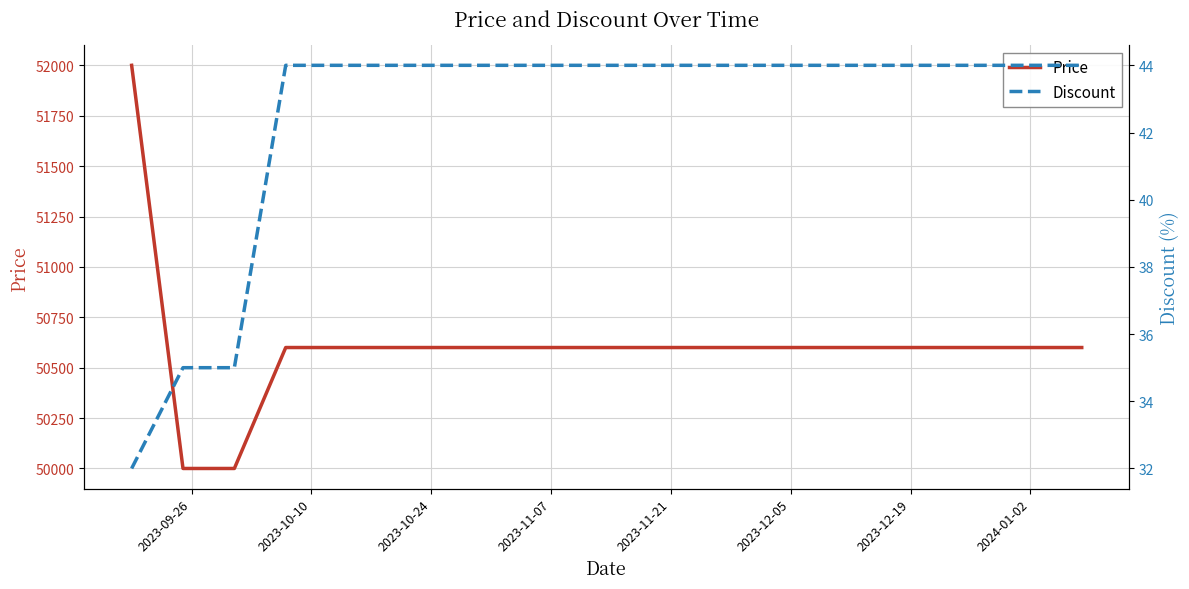

What is the maximum value for Price?

52000